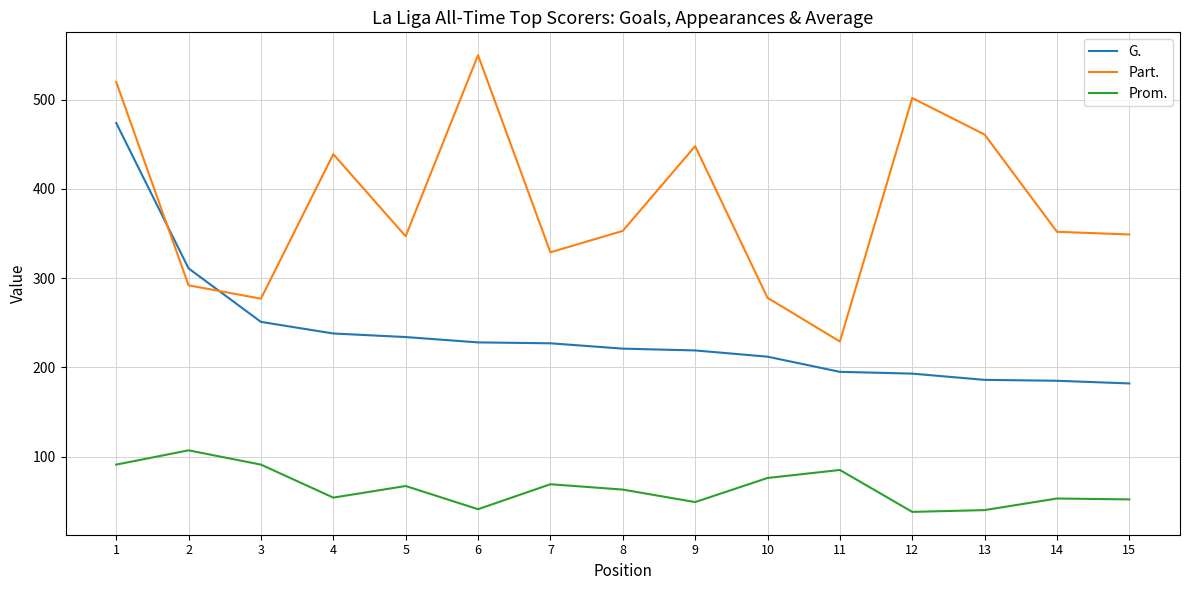

Where does the Prom. series first go above 63?

1